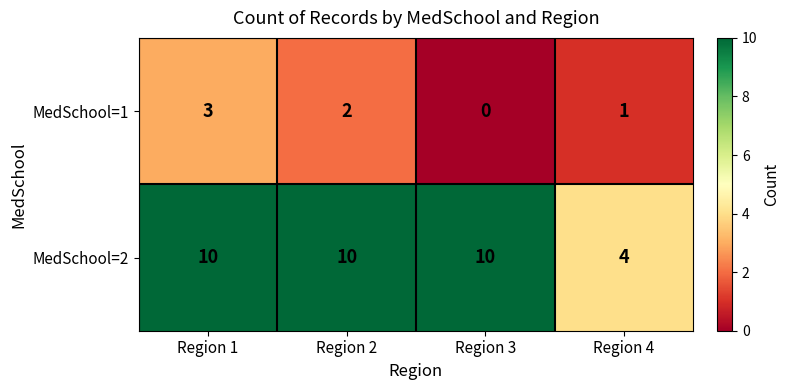

Which category has the lowest value across all series?

Region 3